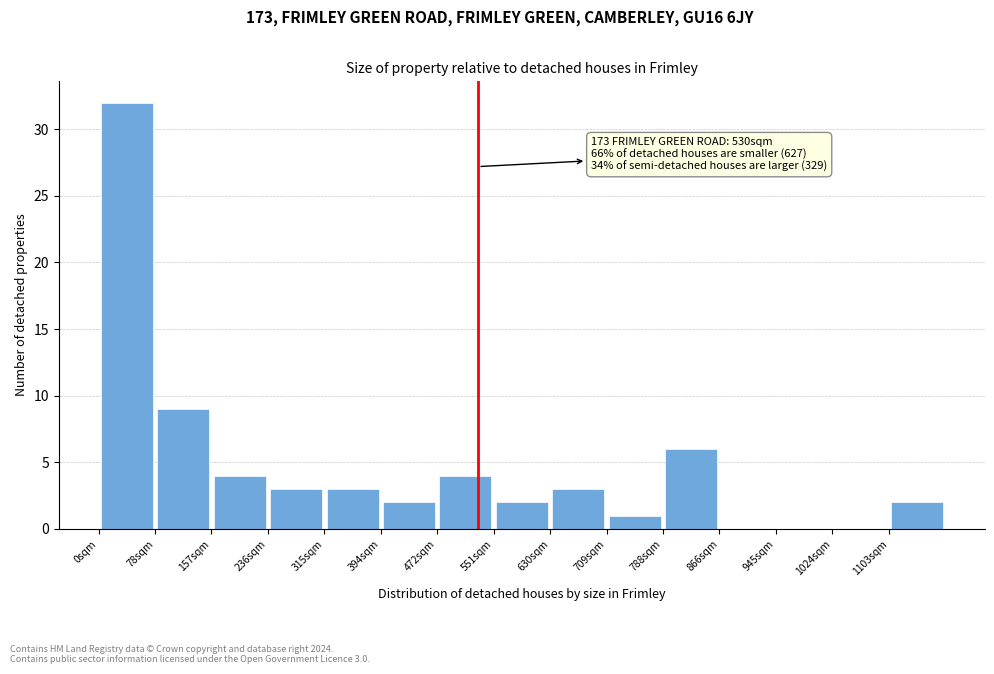

Over which range of the x-axis is the bar tallest?

0 to 80